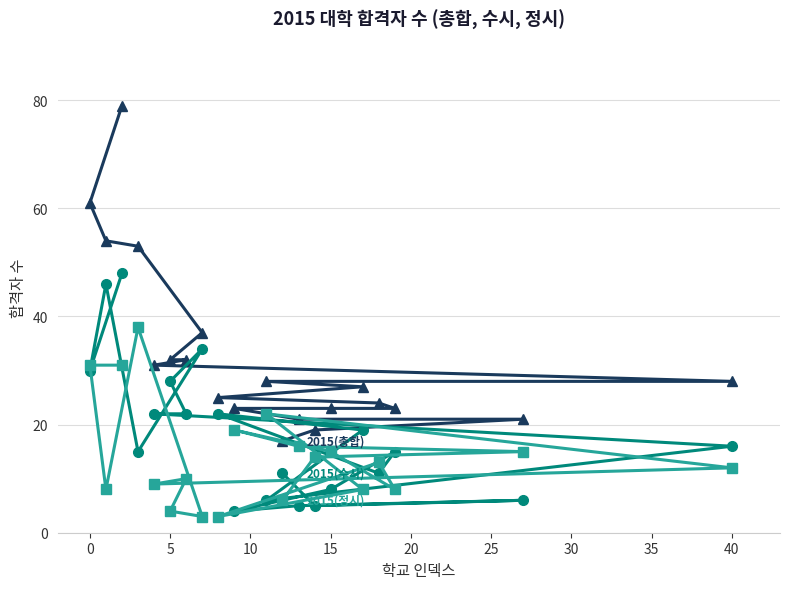

What is the spread (max minus min) of values at 40?

16